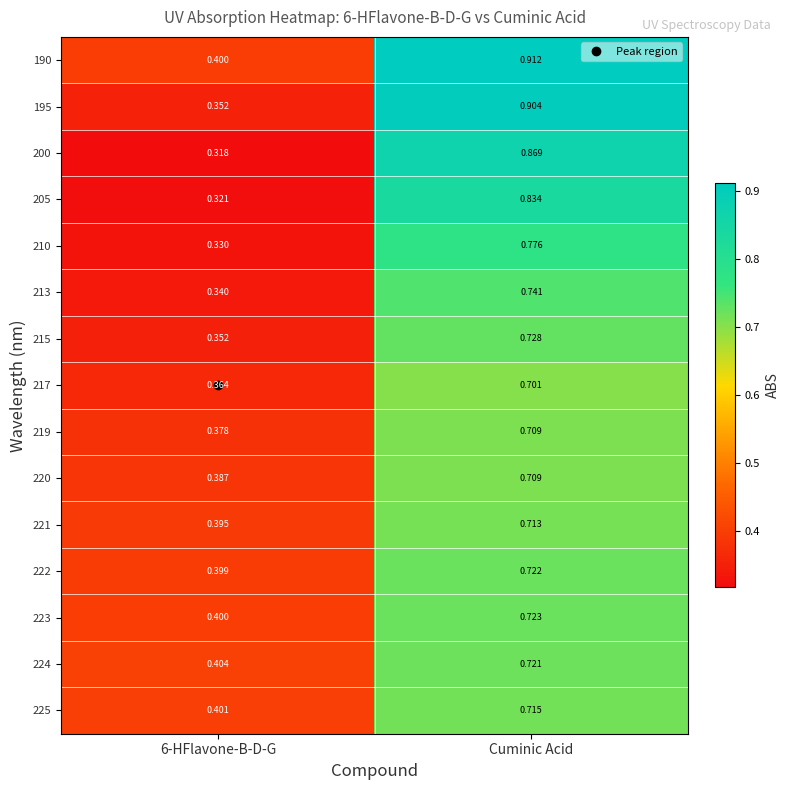

At which category is the sum across all series the highest?

Cuminic Acid